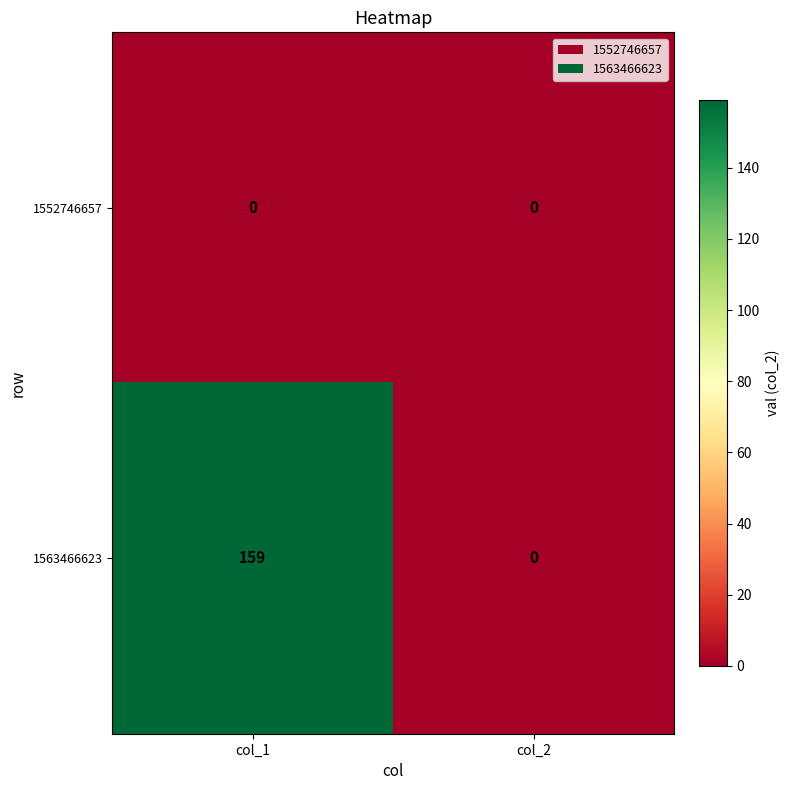

At which label does 1563466623 reach its minimum?

col_2